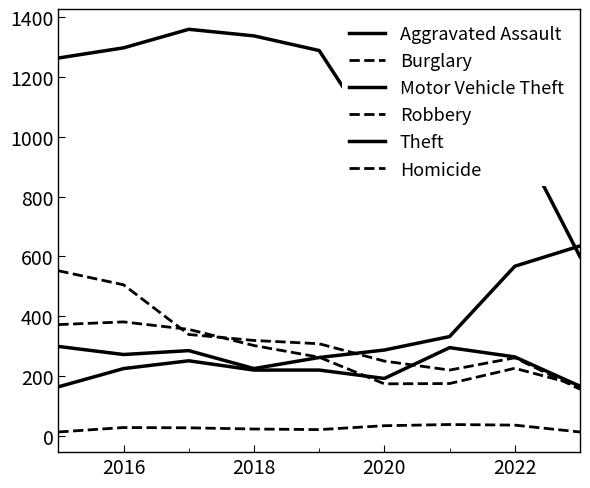

What is the label of the 8th point from the right?

2016